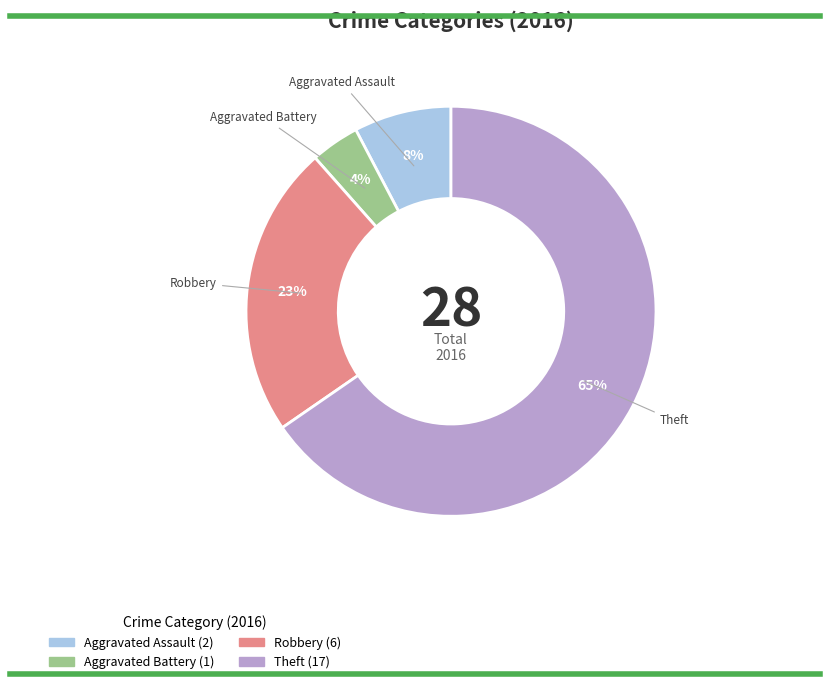

Is there any slice that represents more than half of the pie?

Yes